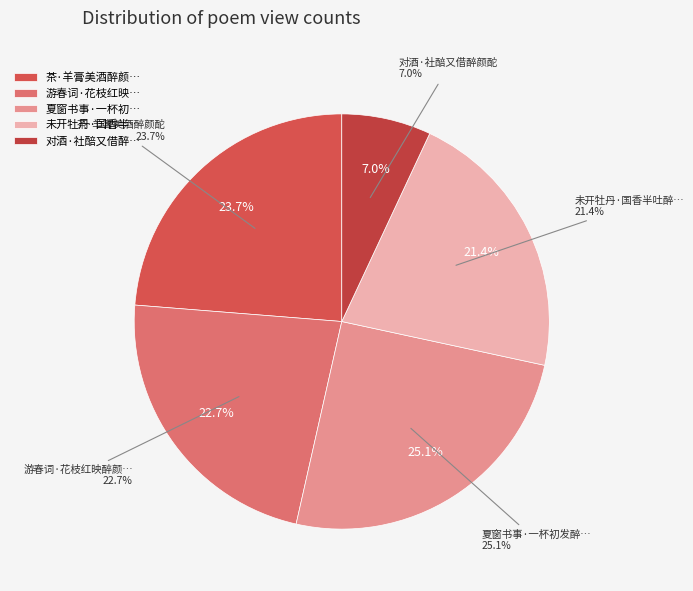

Rank the categories by value from lowest to highest.

对酒·社醅又借醉颜酡, 未开牡丹·国香半吐醉颜酡, 游春词·花枝红映醉颜酡, 茶·羊膏美酒醉颜酡, 夏窗书事·一杯初发醉颜酡